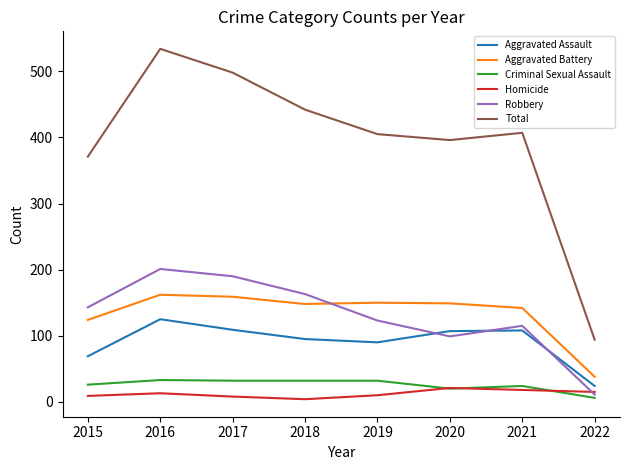

At which category is the sum across all series the highest?

2016